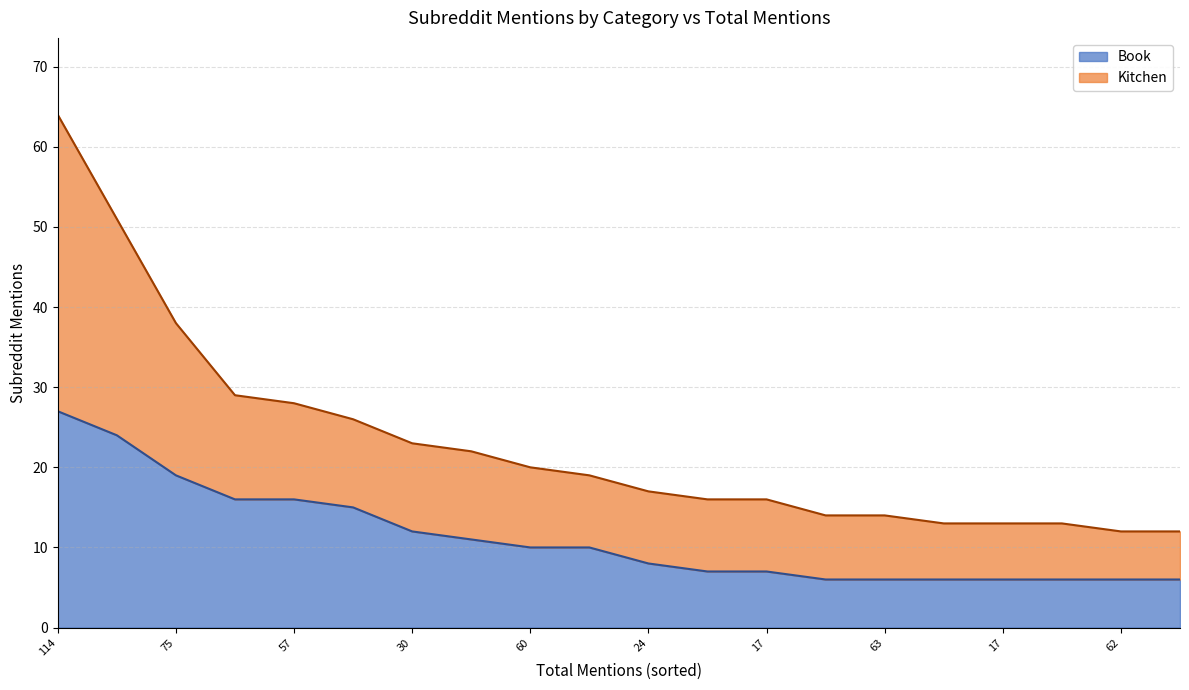

Rank the series by their average value, from lowest to highest.

Book, Kitchen